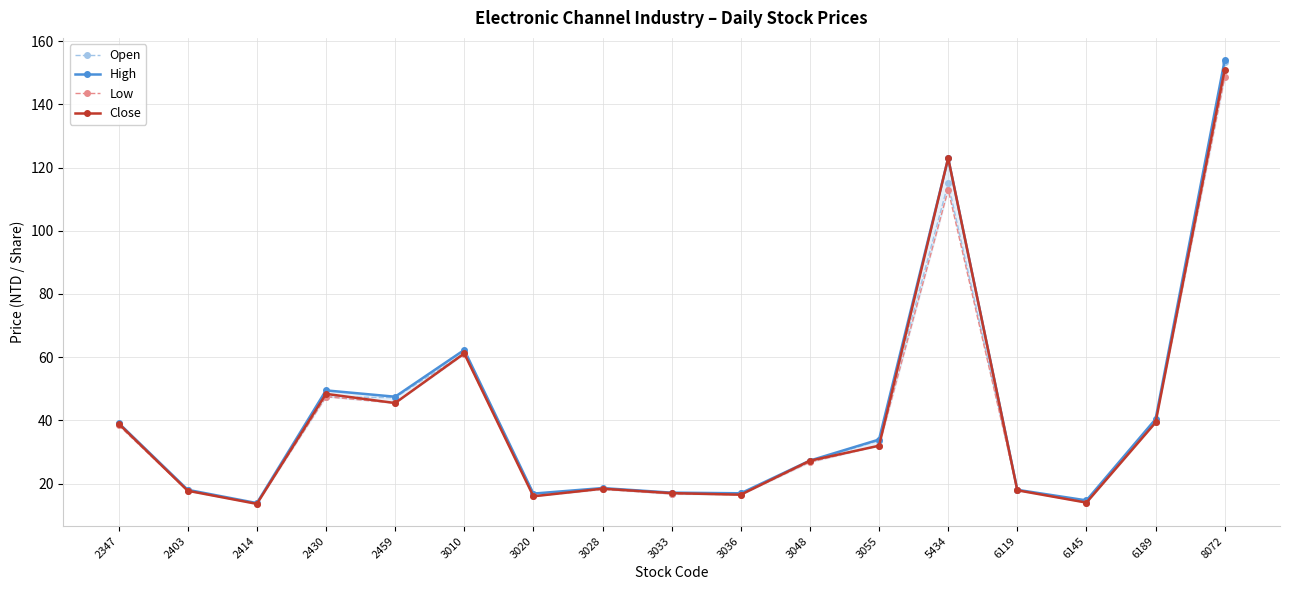

Reading left to right, what are all the values shown in this chart?

Open: 39.0	18.0	13.8	47.5	47.2	61.2	16.9	18.4	16.8	16.9	27.1	33.6	115.0	18.0	14.6	40.1	153.5
High: 39.2	18.1	13.8	49.5	47.5	62.3	16.9	18.6	17.1	16.9	27.3	34.0	123.0	18.1	14.7	40.4	154.0
Low: 38.5	17.7	13.6	47.5	45.5	61.0	16.0	18.2	16.8	16.5	26.8	32.0	113.0	17.9	14.0	39.4	148.5
Close: 39.0	17.8	13.6	48.4	45.5	61.2	16.0	18.4	17.0	16.5	27.2	32.0	123.0	17.9	14.0	39.4	151.0